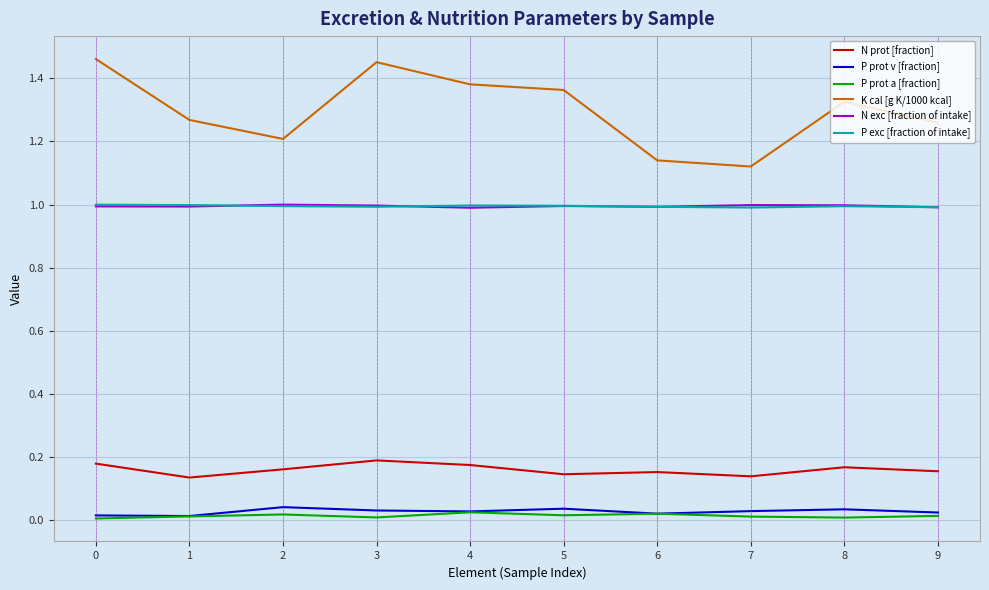

The K cal [g K/1000 kcal] series shows 0.8 at 4. True or false?

False